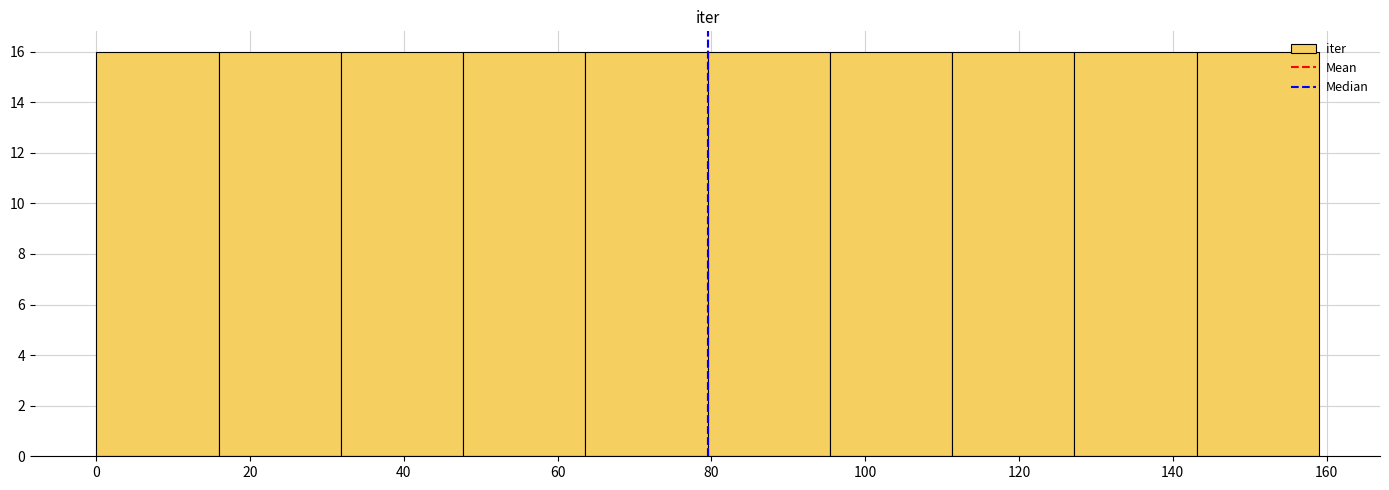

Reading left to right, transcribe this chart: for each bar, give the range it covers on the x-axis and its height. Neither the bar edges nor the heights are printed on the chart, so give them approximately, as read against the axes.

0 to 16: 16
16 to 32: 16
32 to 48: 16
48 to 64: 16
64 to 80: 16
80 to 96: 16
96 to 112: 16
112 to 128: 16
128 to 144: 16
144 to 160: 16